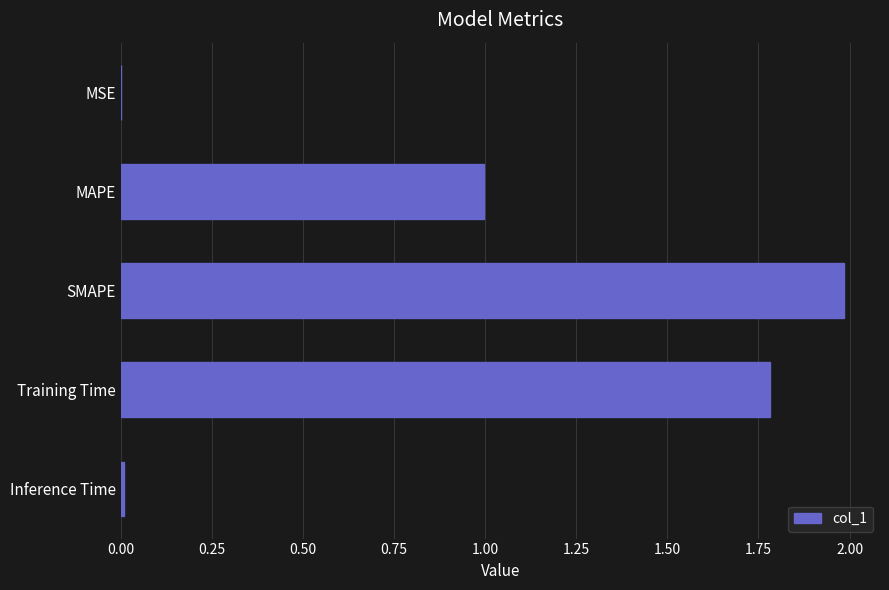

At which category does the chart reach its peak across all series?

SMAPE